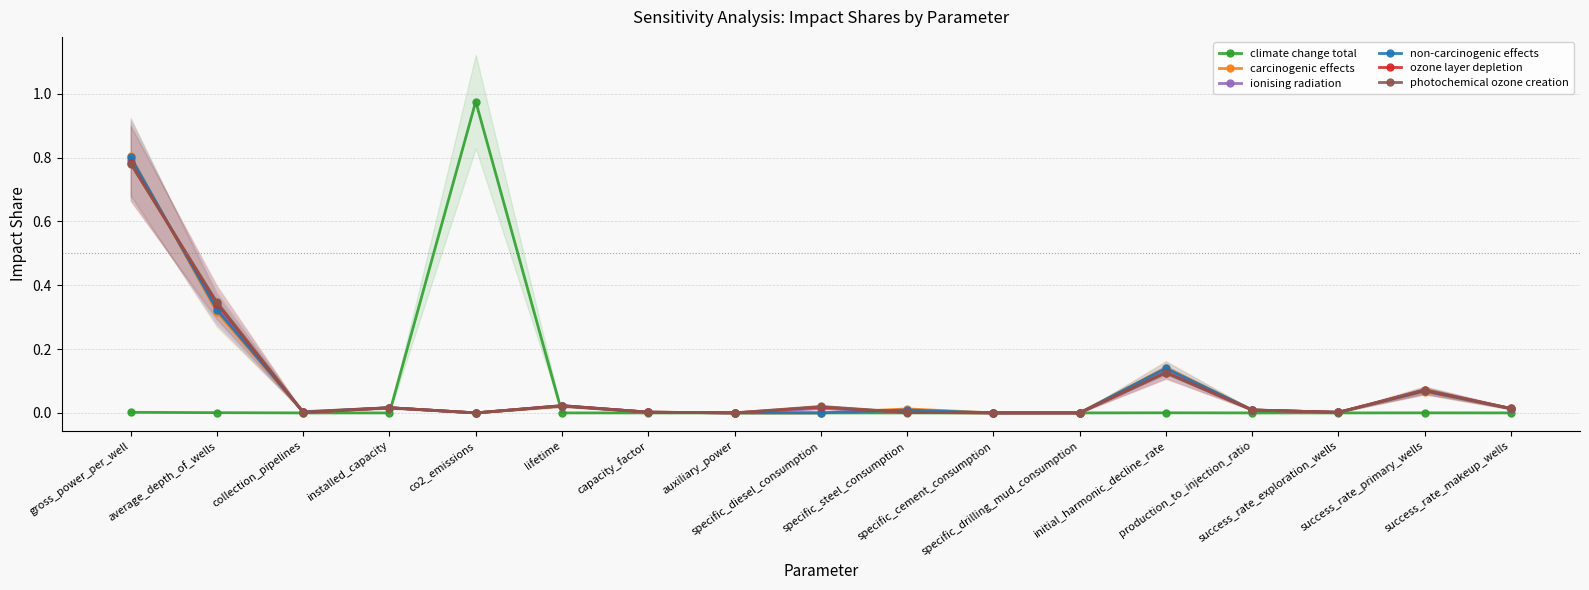

Which series has the widest spread of values?

climate change total